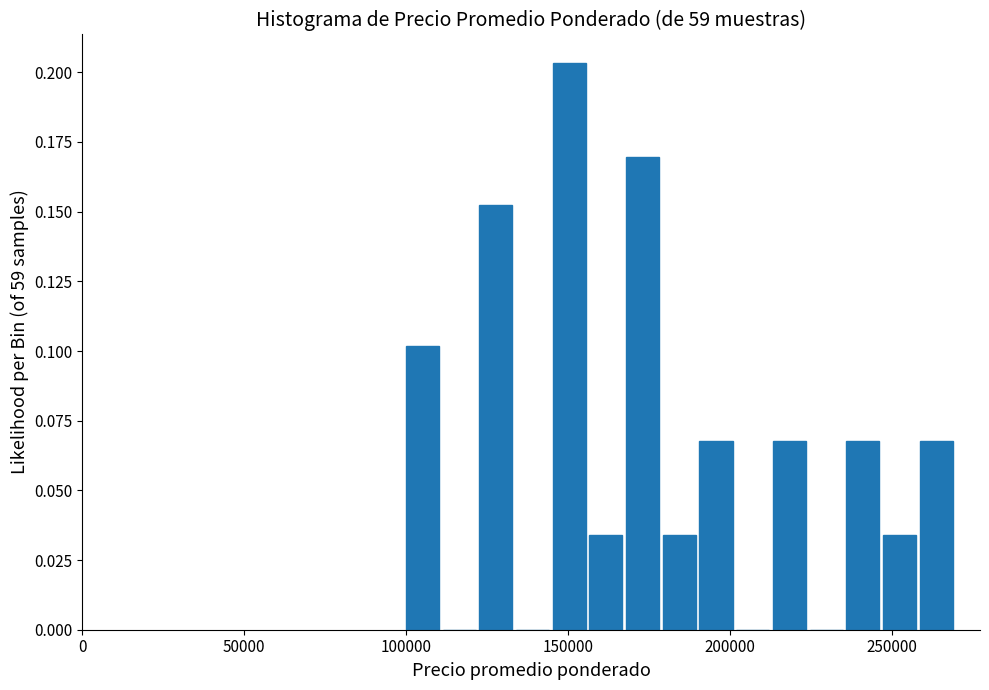

Around what value on the x-axis is the tallest bar? Give the approximate position of its centre, as read against the axis.

150000